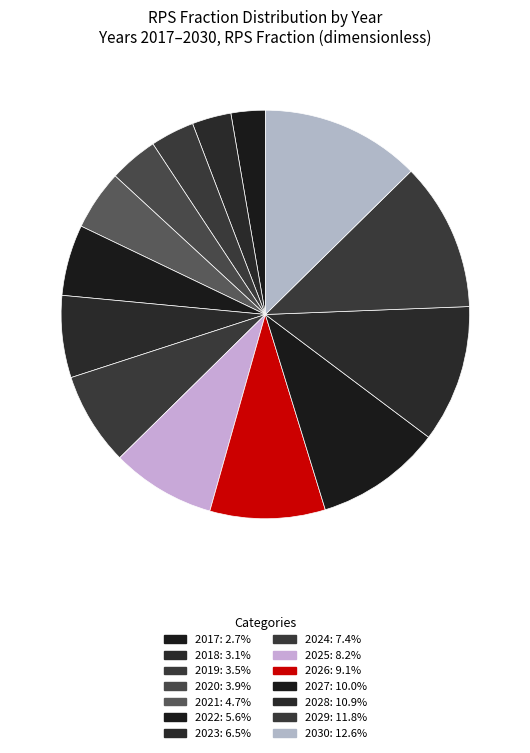

Which category has the biggest portion of the pie?

2030